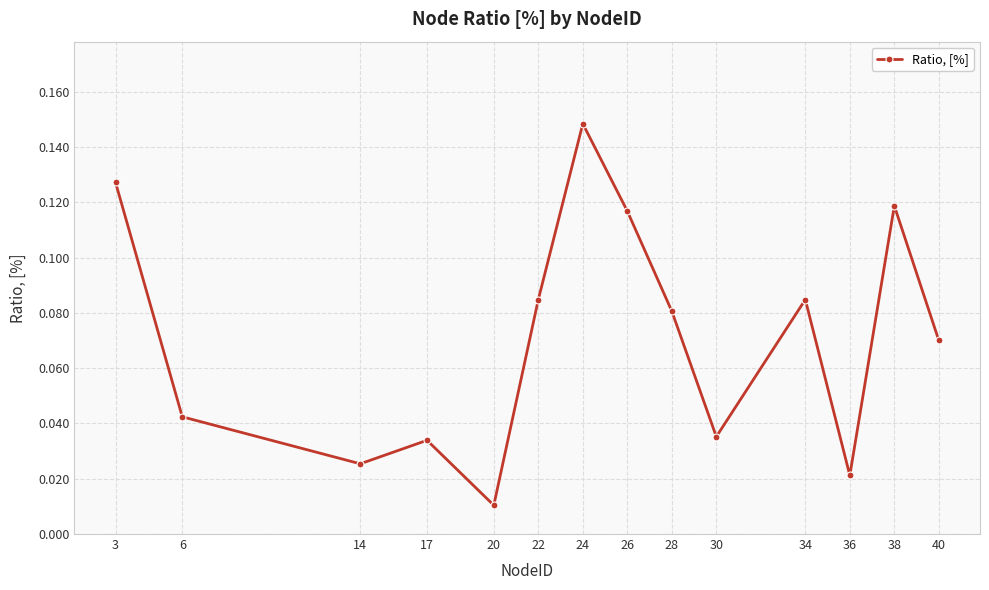

True or false: there are more than 2 points higher than both neighbors.

True